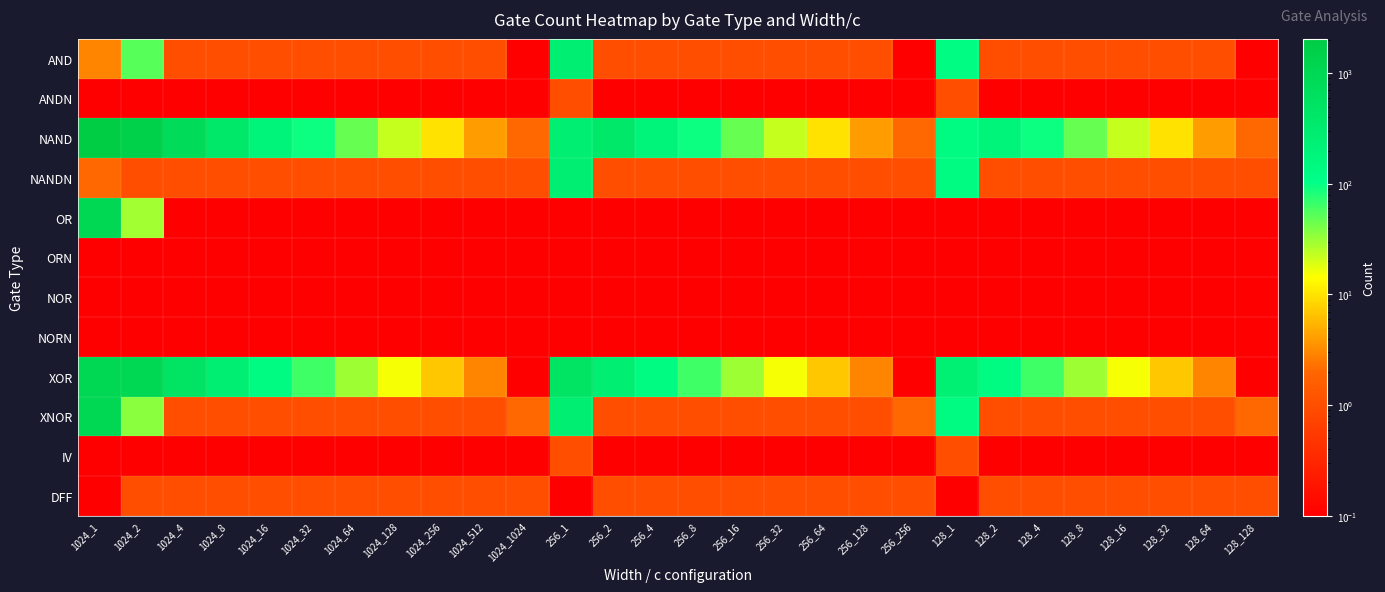

What is the maximum value shown in the chart?

2043.0